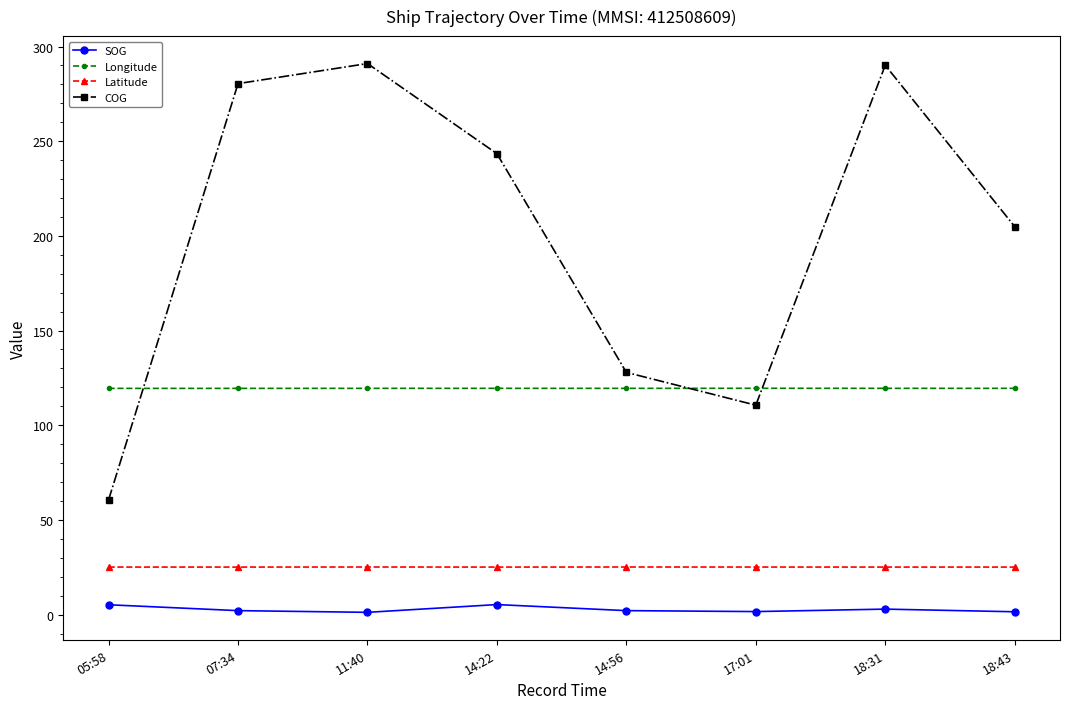

Which series changed the most between 07:34 and 14:56?

COG